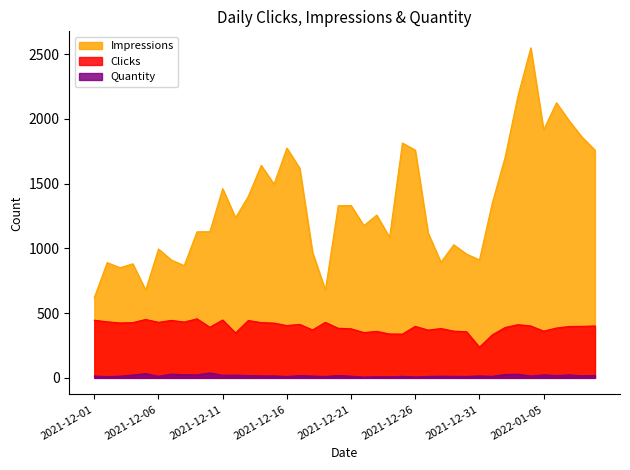

The Impressions series shows 1814 at 2021-12-25. True or false?

True